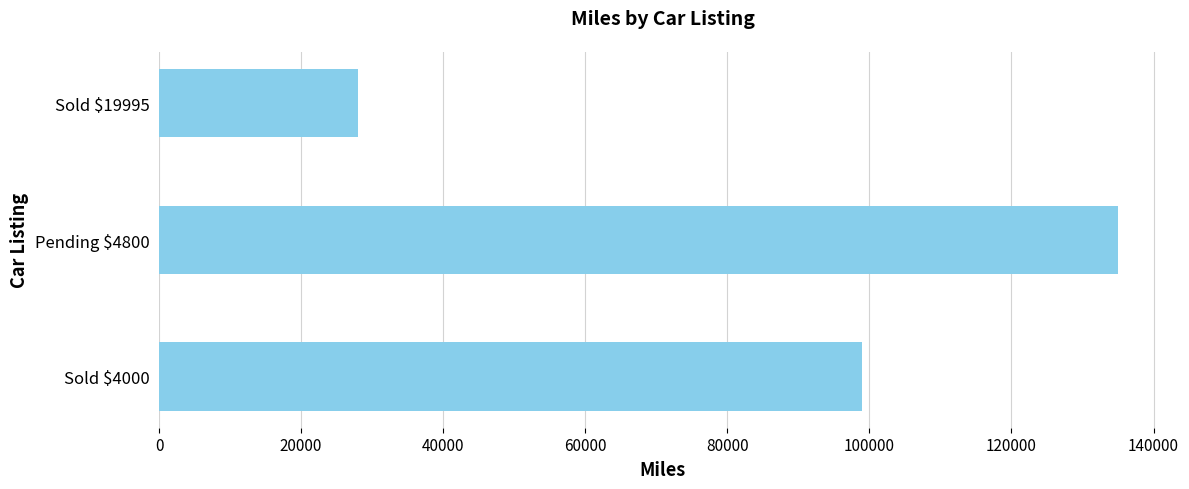

List the labels in order of value, smallest first.

Sold $19995, Sold $4000, Pending $4800